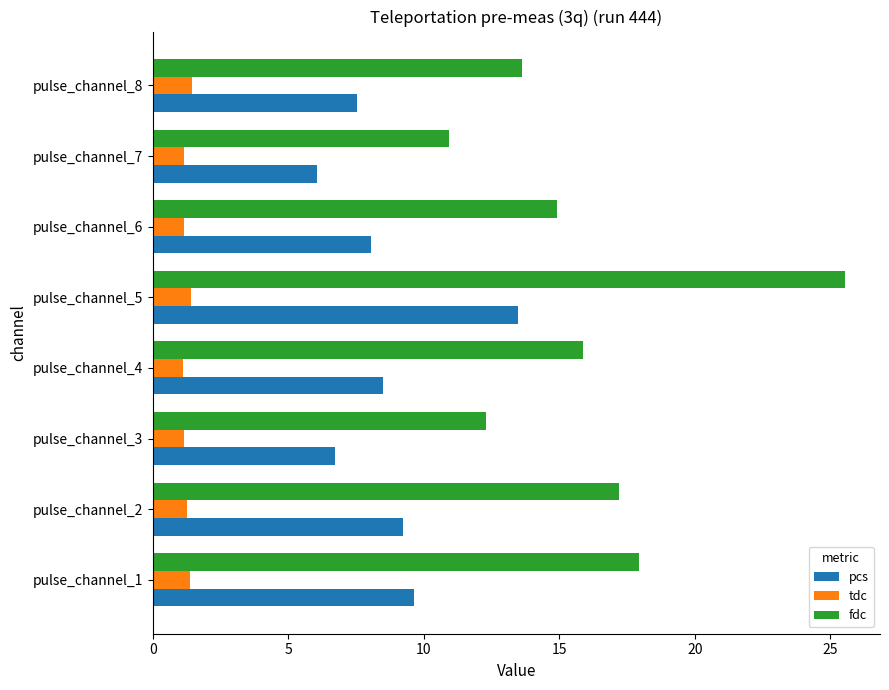

What is the sum of all tdc values?

10.1